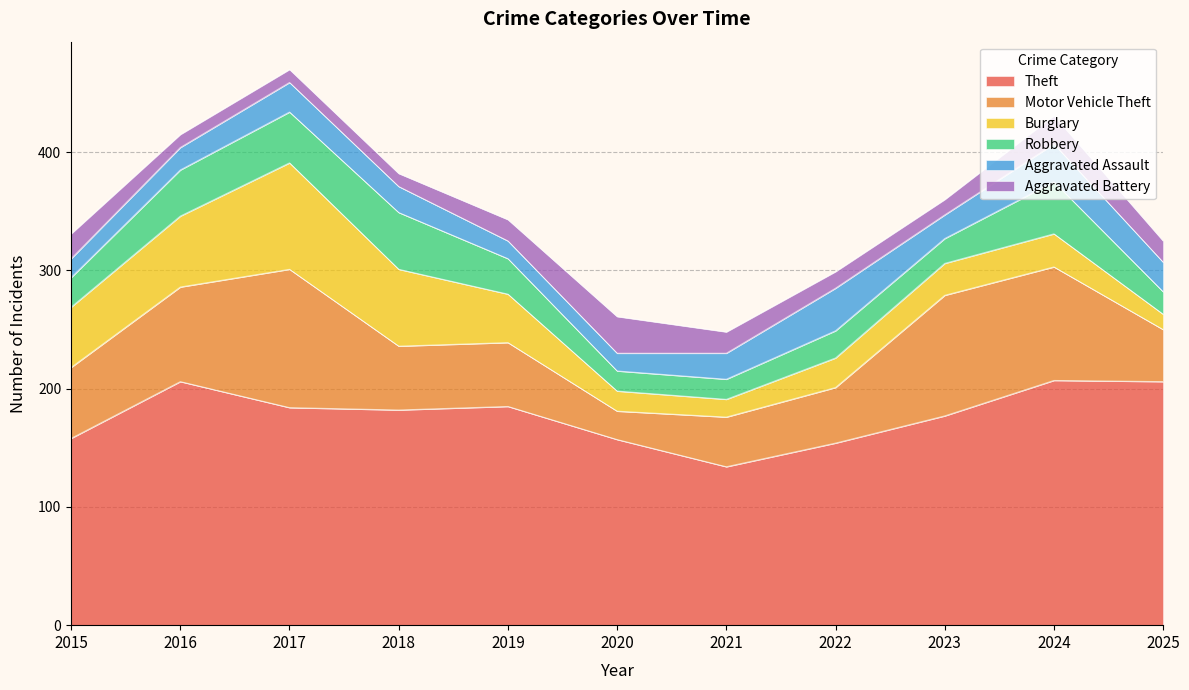

Is it true that Robbery equals 4 at 2021?

False